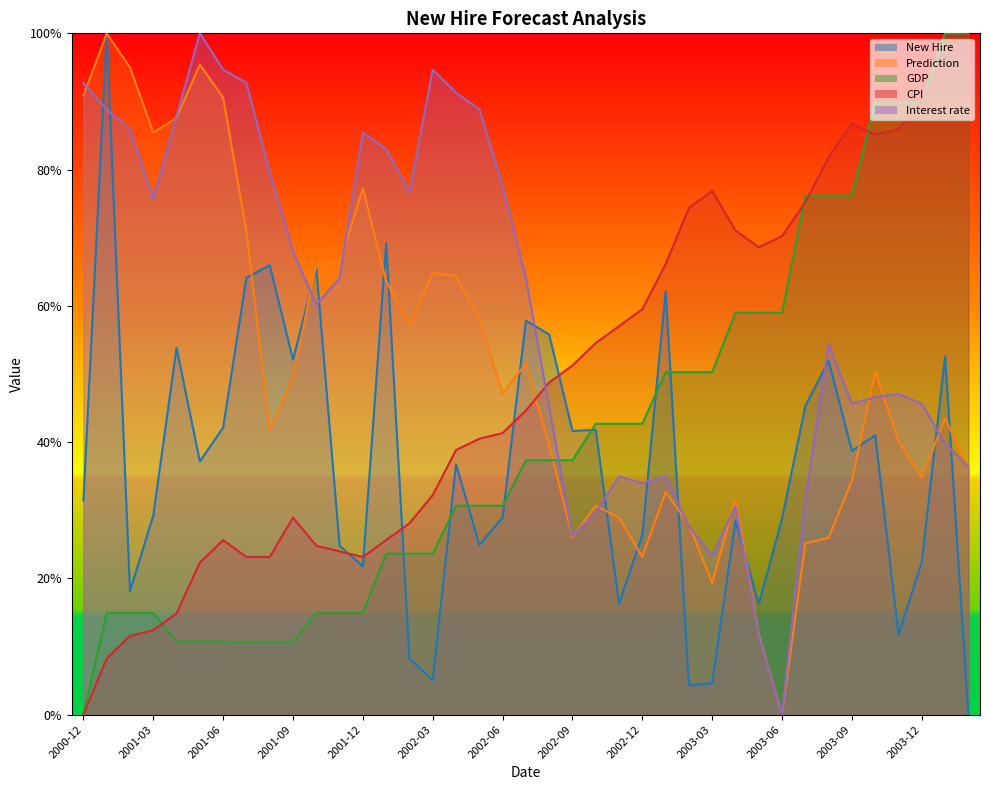

Rank the categories by CPI value from highest to lowest.

2004-02, 2004-01, 2003-12, 2003-09, 2003-11, 2003-10, 2003-08, 2003-03, 2003-07, 2003-02, 2003-04, 2003-06, 2003-05, 2003-01, 2002-12, 2002-11, 2002-10, 2002-09, 2002-08, 2002-07, 2002-06, 2002-05, 2002-04, 2002-03, 2001-09, 2002-02, 2001-06, 2002-01, 2001-10, 2001-11, 2001-07, 2001-08, 2001-12, 2001-05, 2001-04, 2001-03, 2001-02, 2001-01, 2000-12